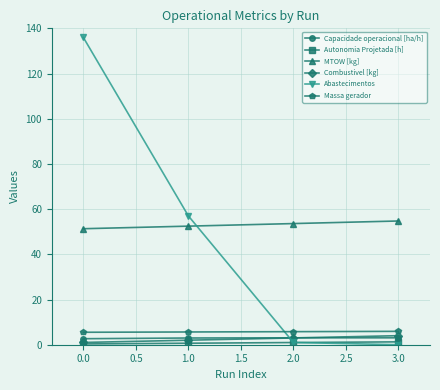

True or false: Abastecimentos has a value of 94.2 at 0.0.

False